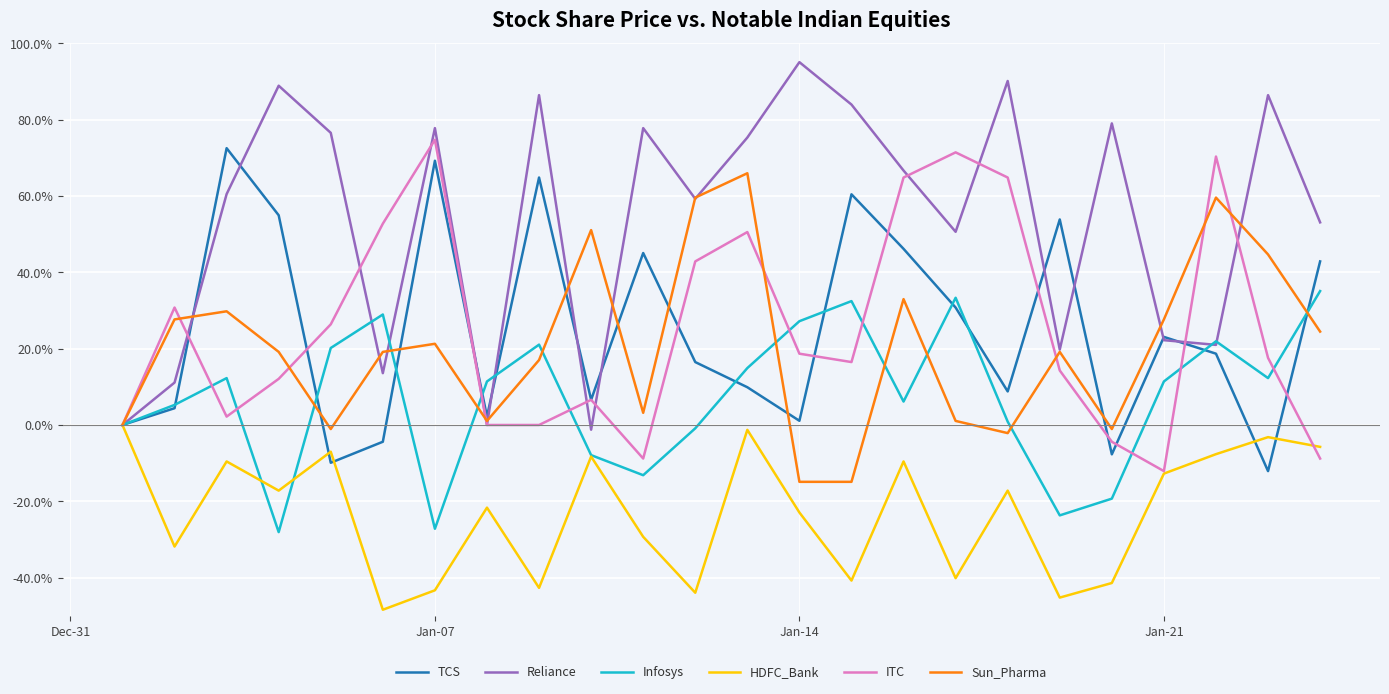

What is the lowest value of the Sun_Pharma series?

-14.9